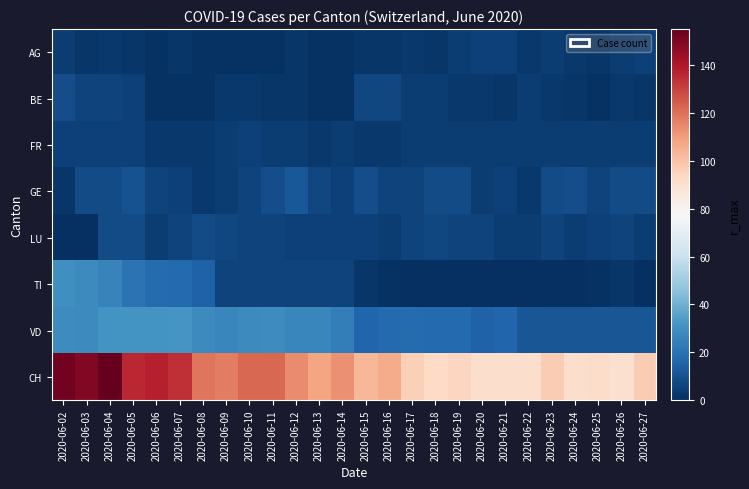

What is the maximum value shown in the chart?

155